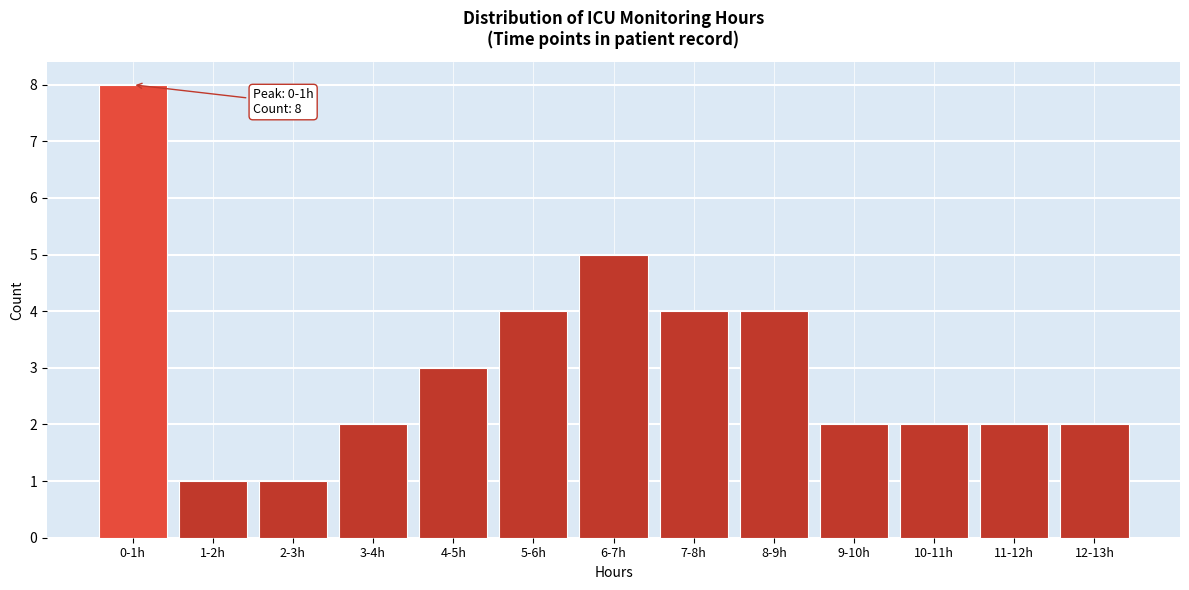

Reading left to right, extract all data points from this chart.

8	1	1	2	3	4	5	4	4	2	2	2	2